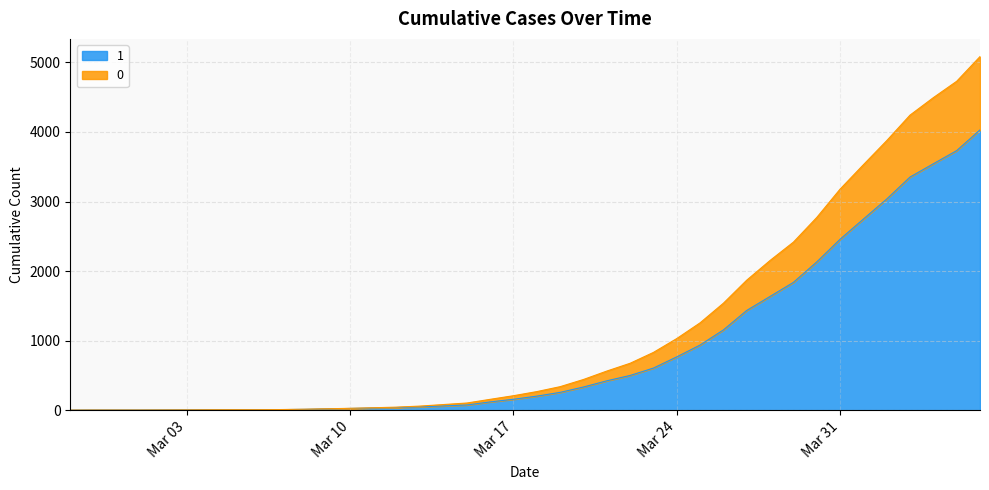

What are all the series names shown in the legend?

1, 0